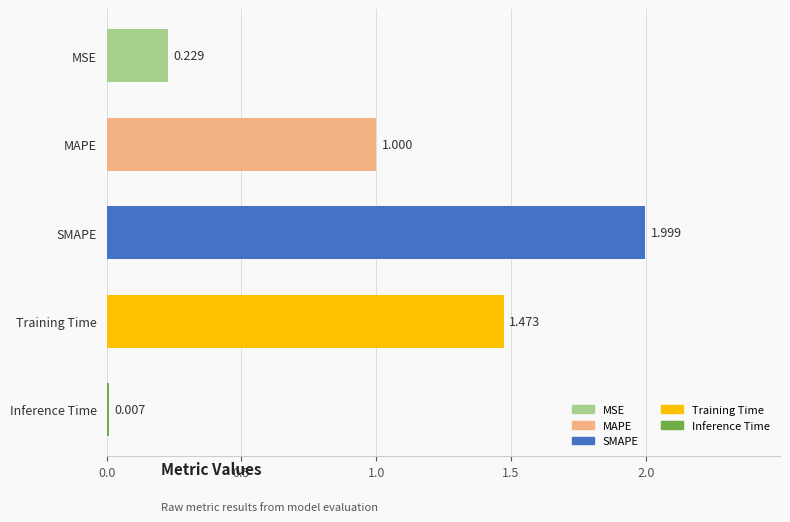

Which has a higher value, MAPE or SMAPE?

SMAPE